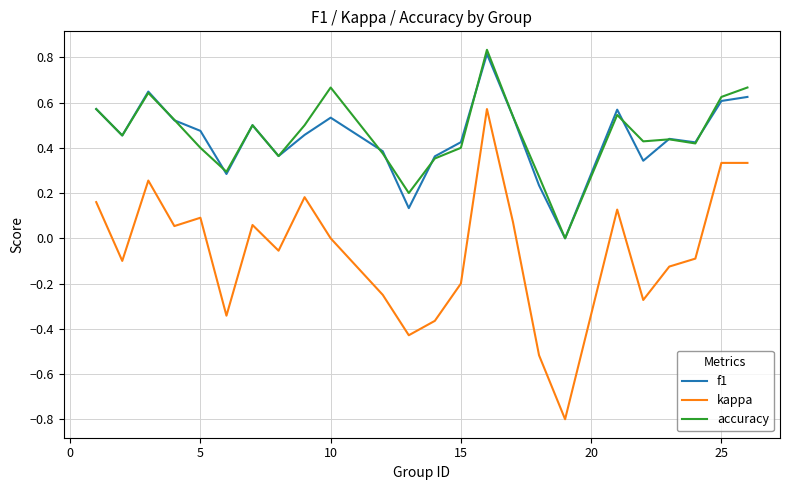

Which series has the largest range (max minus min)?

kappa